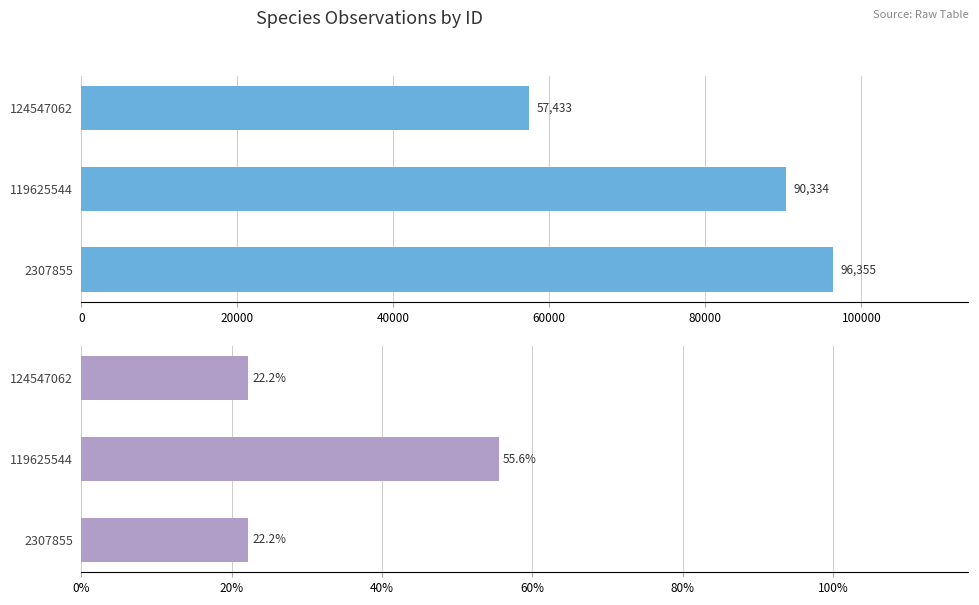

How many groups of bars are there?

3